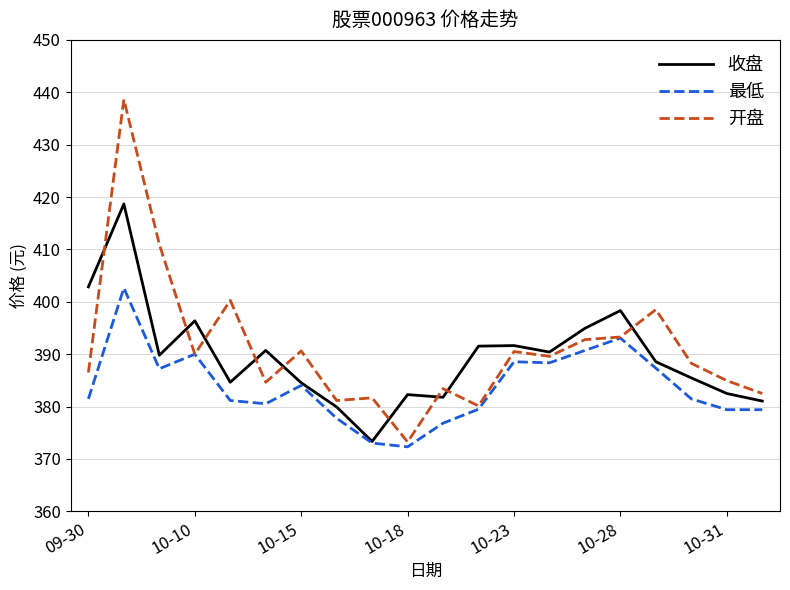

Which series has the largest range (max minus min)?

开盘